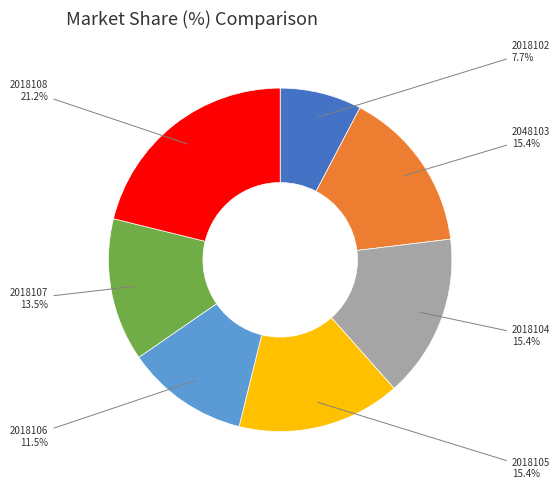

To the nearest percent, what is the average slice percentage?

14%